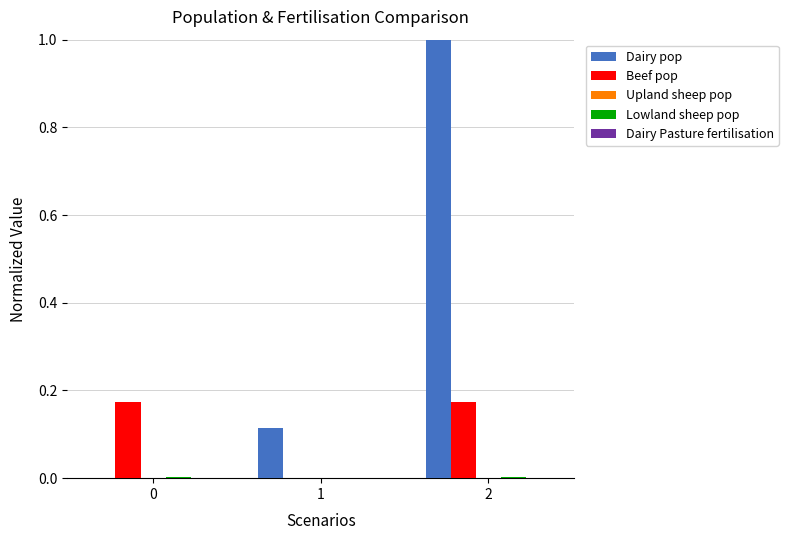

Which series changed the most between 1 and 2?

Dairy pop